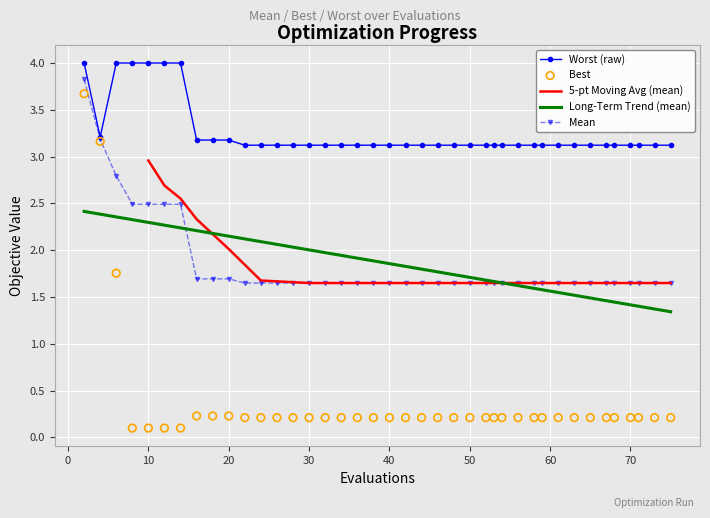

What is the highest value of the Mean series?

3.8